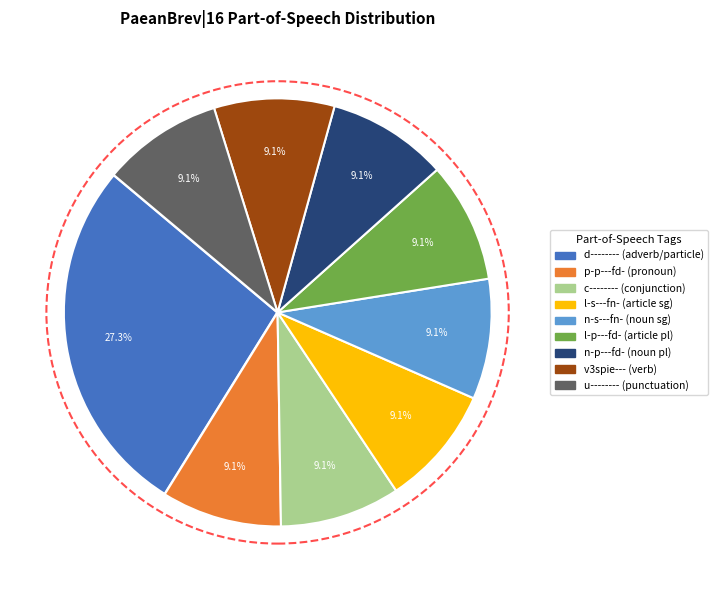

Does u-------- represent more than half of the total?

No